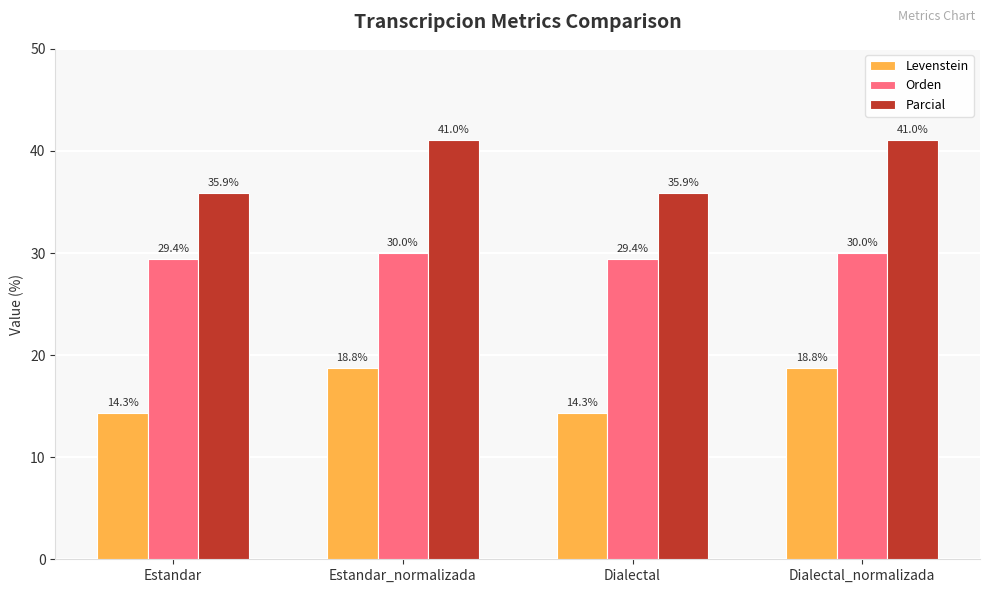

Are the bars horizontal?

No